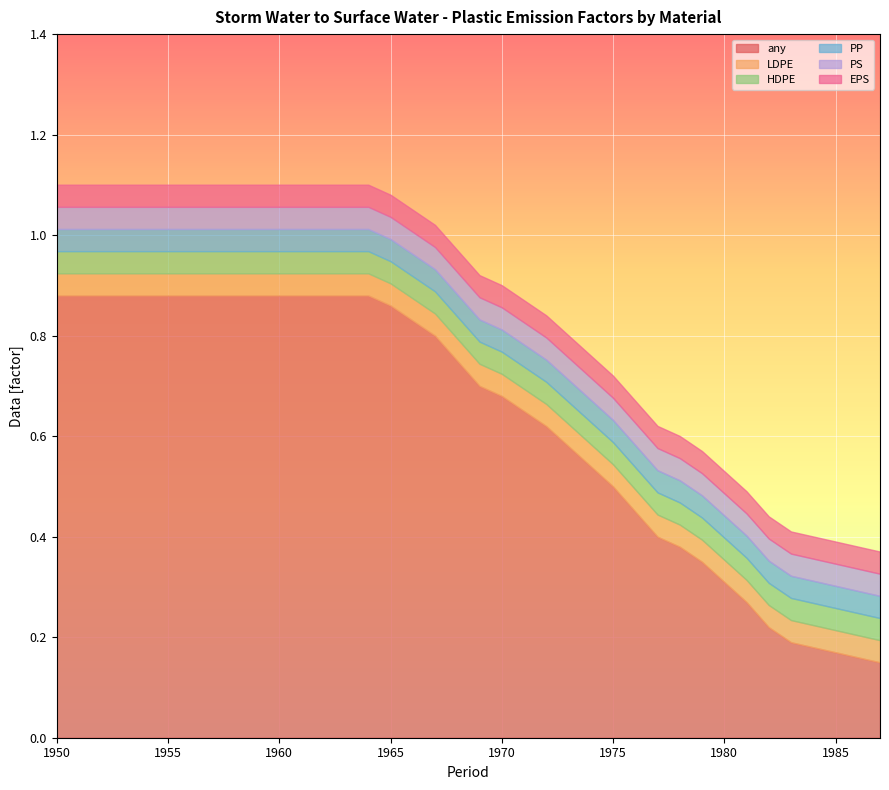

How many lines are shown in the chart?

6